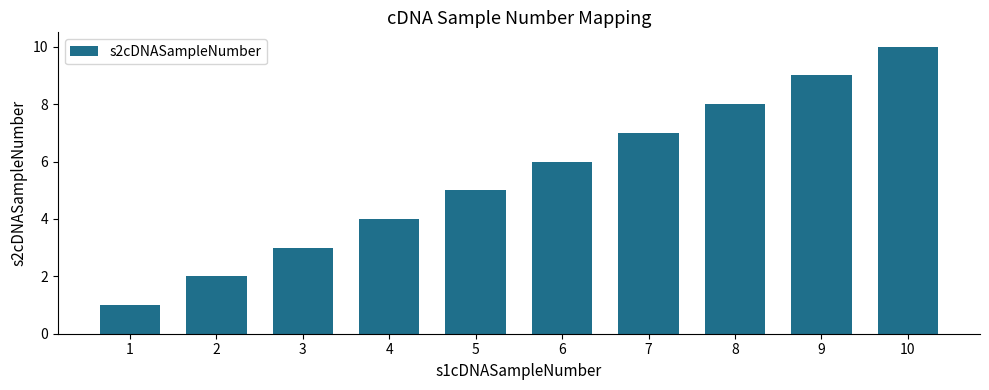

How many data points does each series have?

10